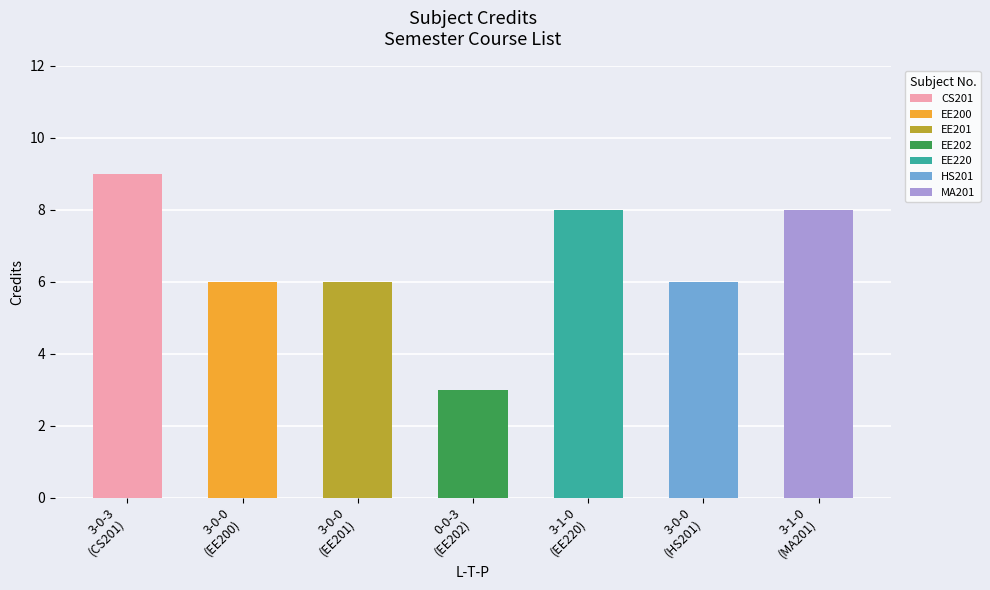

Reading left to right, extract all data points from this chart.

3-0-3=9	3-0-0=6	3-0-0=6	0-0-3=3	3-1-0=8	3-0-0=6	3-1-0=8